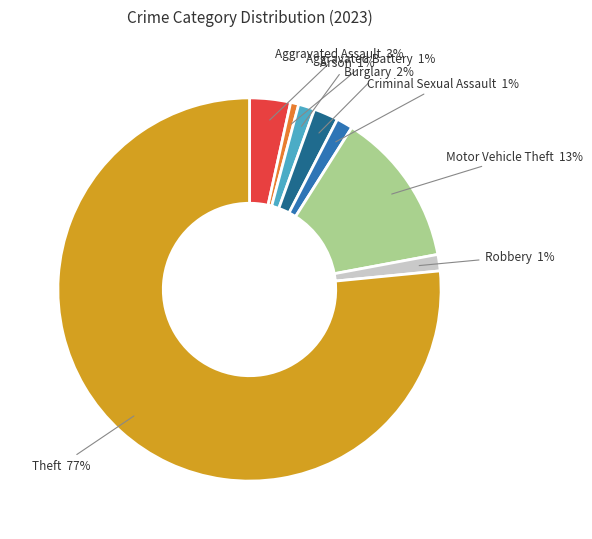

The Theft slice represents 77% of the pie. True or false?

True